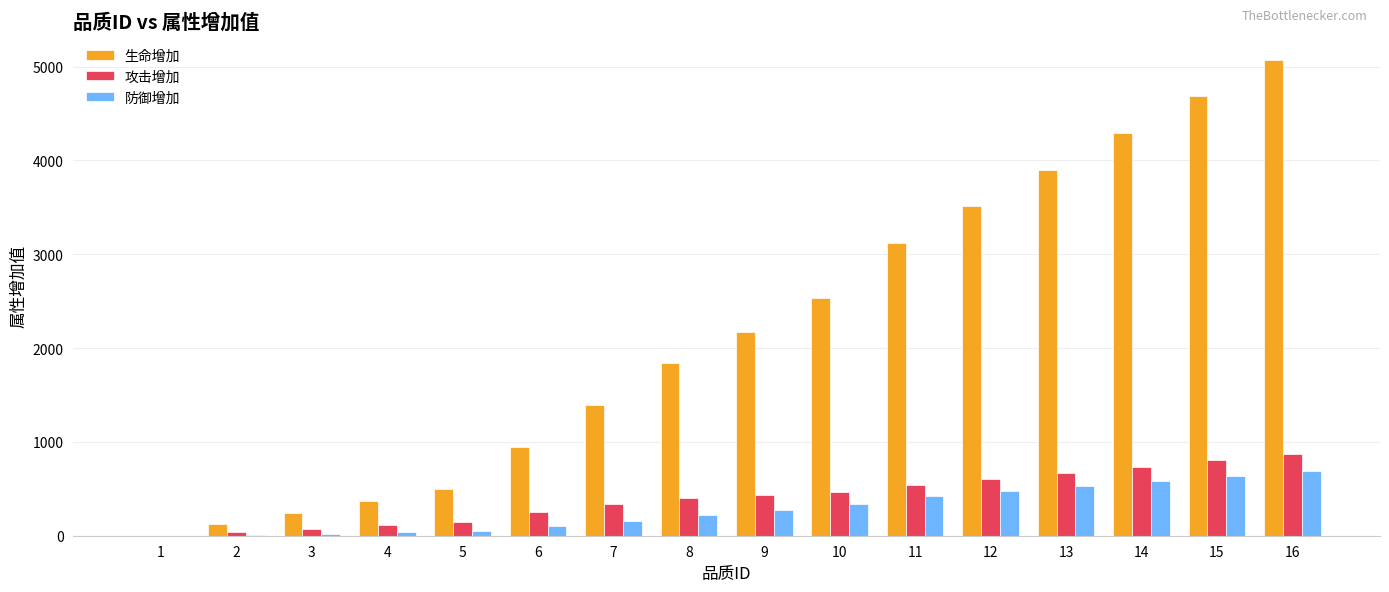

What is the maximum value shown in the chart?

5072